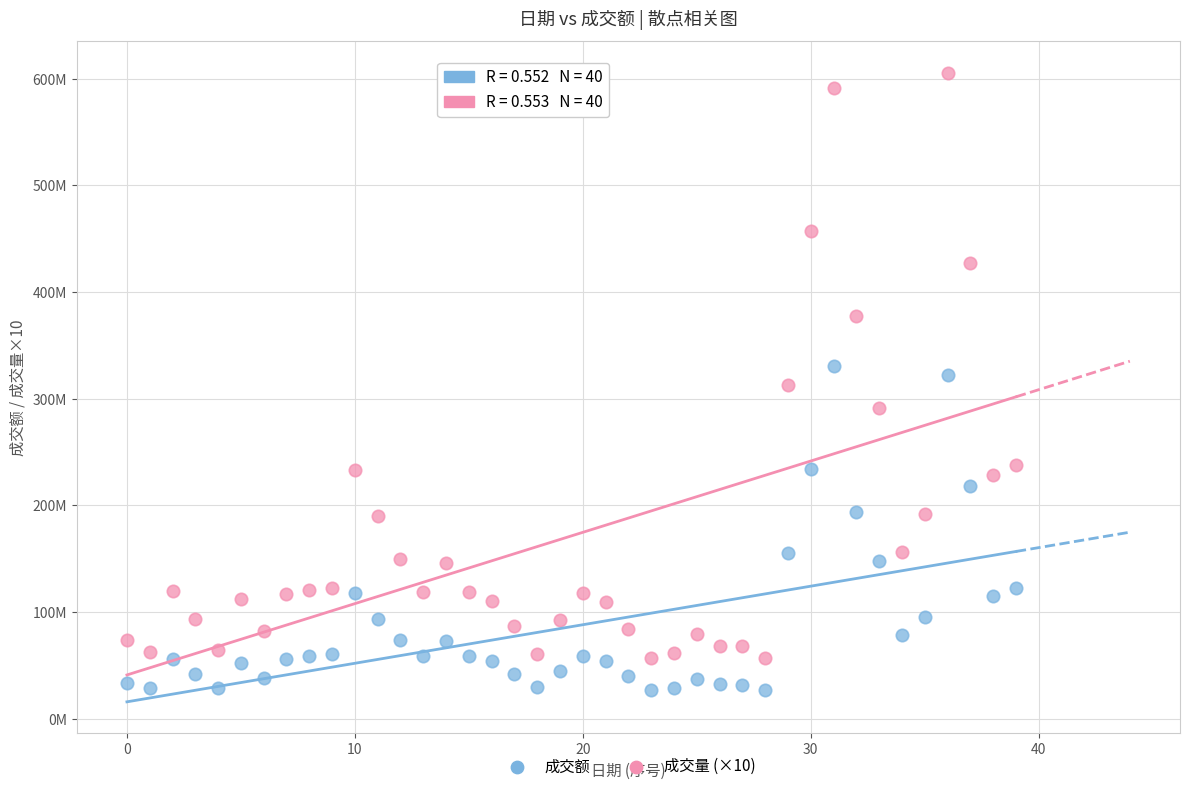

What are all the series names shown in the legend?

成交额, 成交量 (×10)